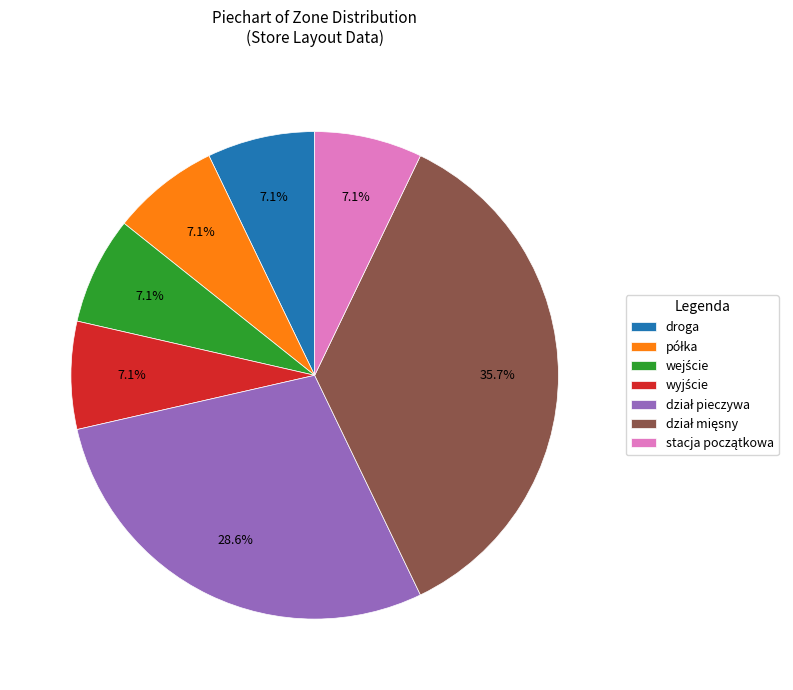

Is there any slice that represents more than half of the pie?

No